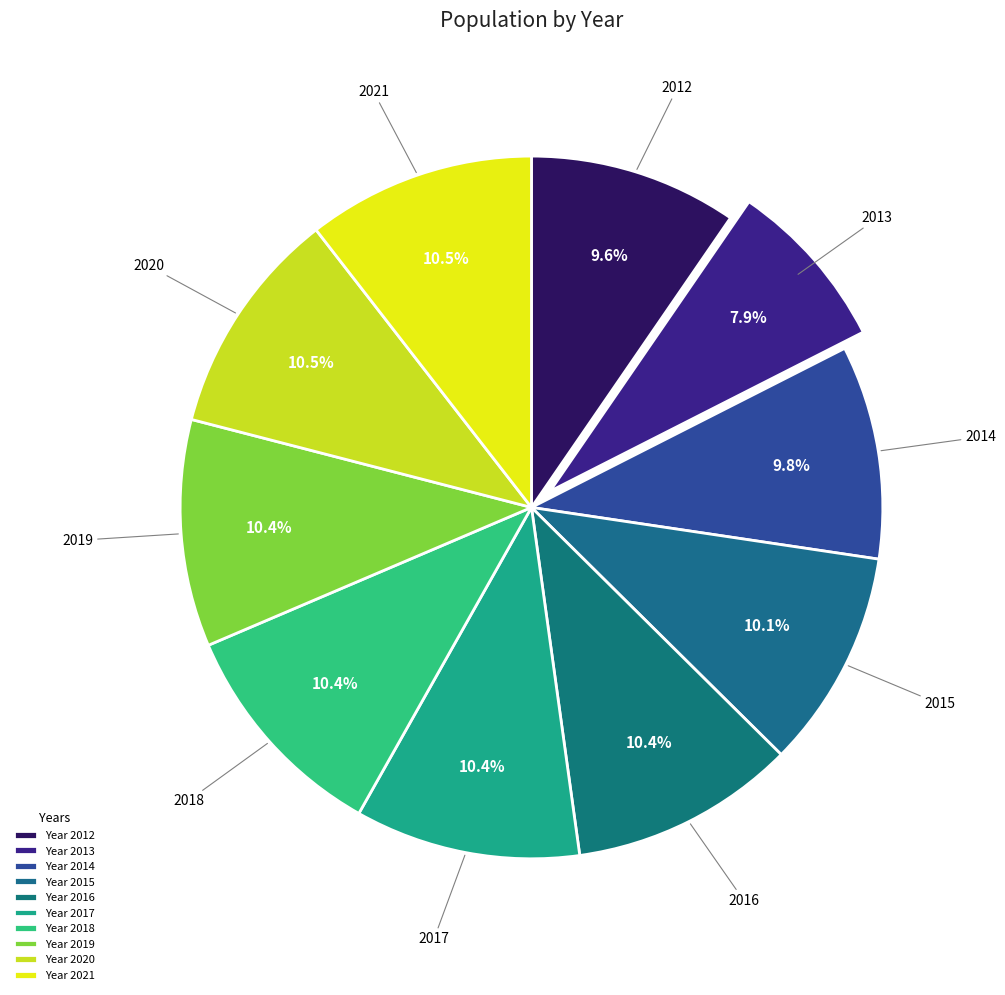

What is the ratio of the value at 2018 to the value at 2014?

1.1